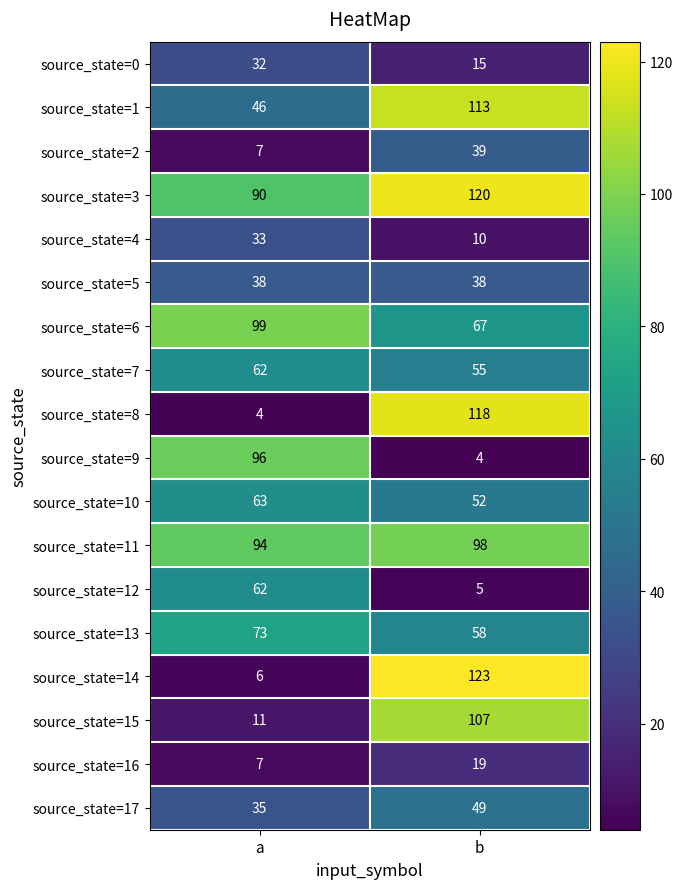

True or false: source_state=5 has a value of 38 at a.

True